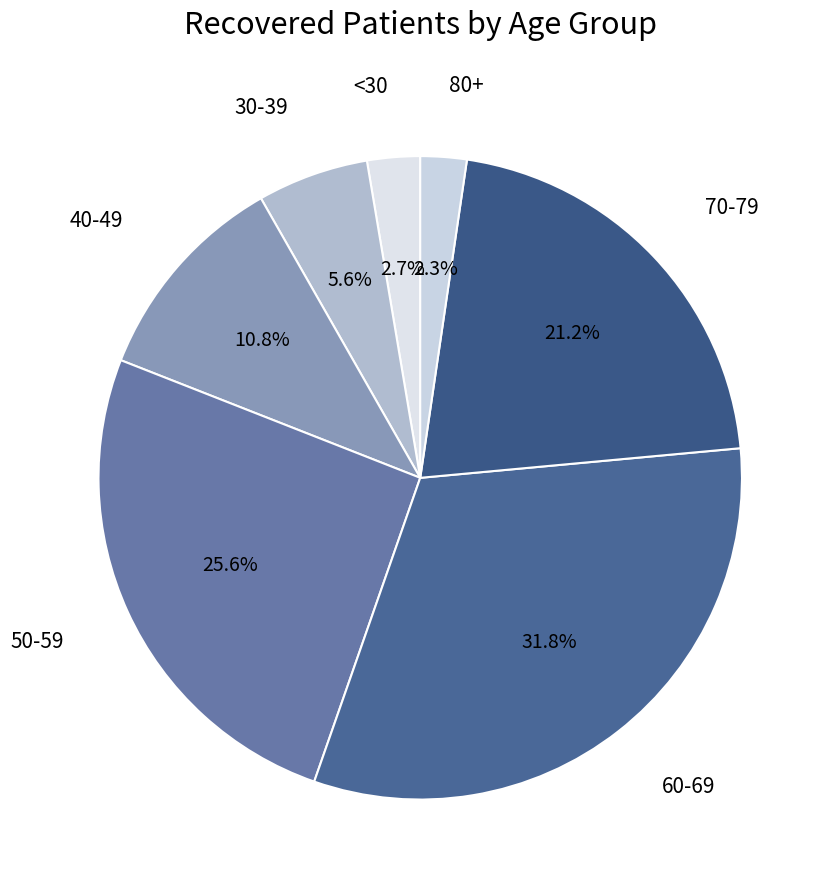

How many slices are in this pie chart?

7